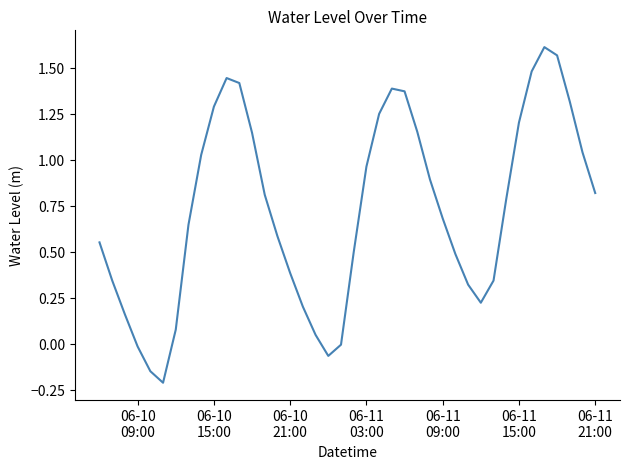

What is the difference between the maximum and minimum values?

1.8